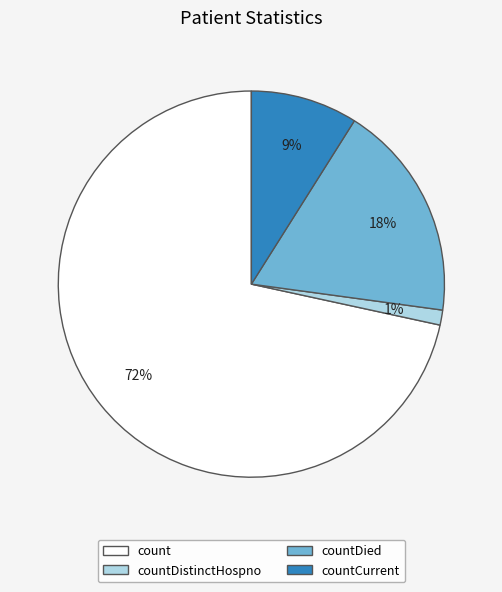

To the nearest percent, what is the difference between the countDistinctHospno and countDied slice percentages?

17%